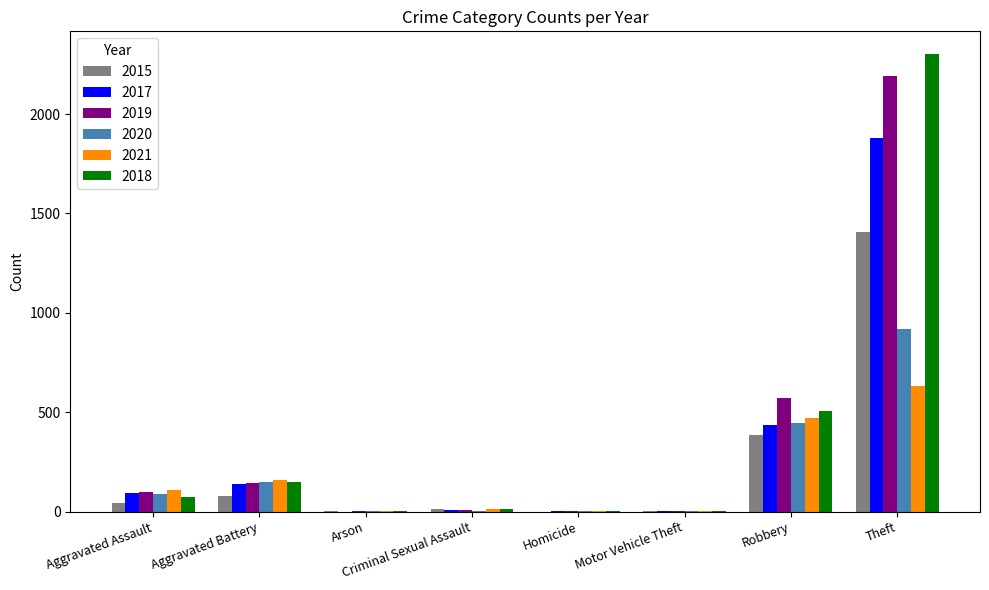

Is it true that 2018 equals 2301 at Theft?

True